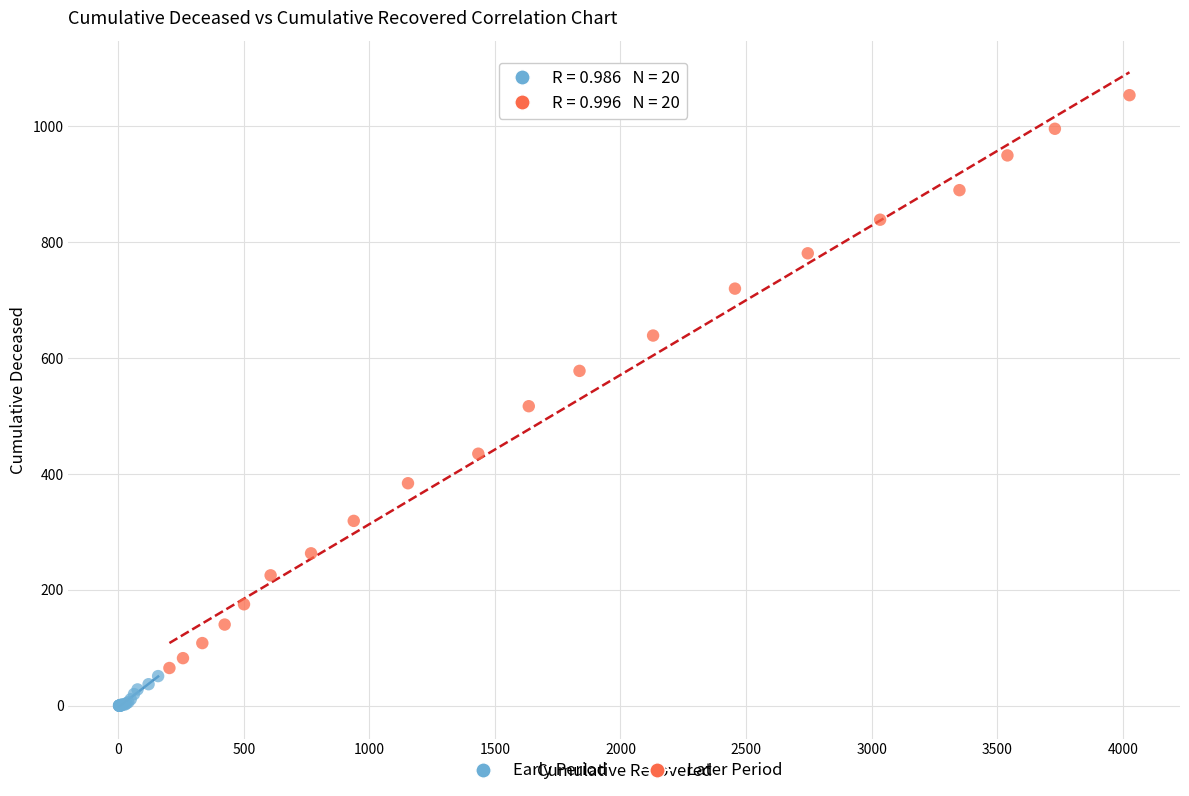

Which series contains the highest Y value?

Later Period